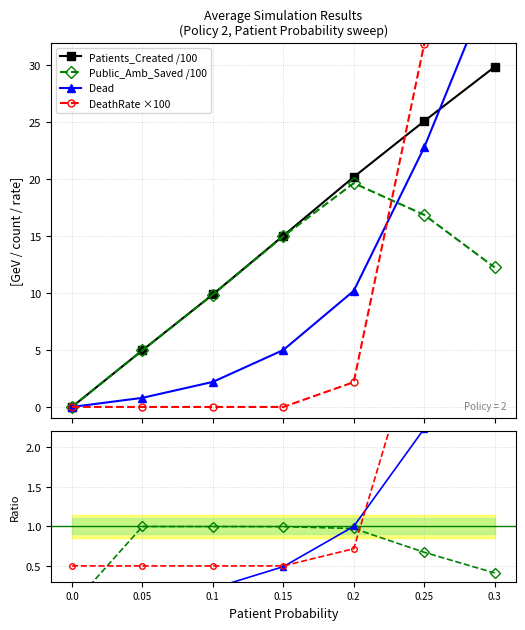

Which category has the highest value across all series?

0.3